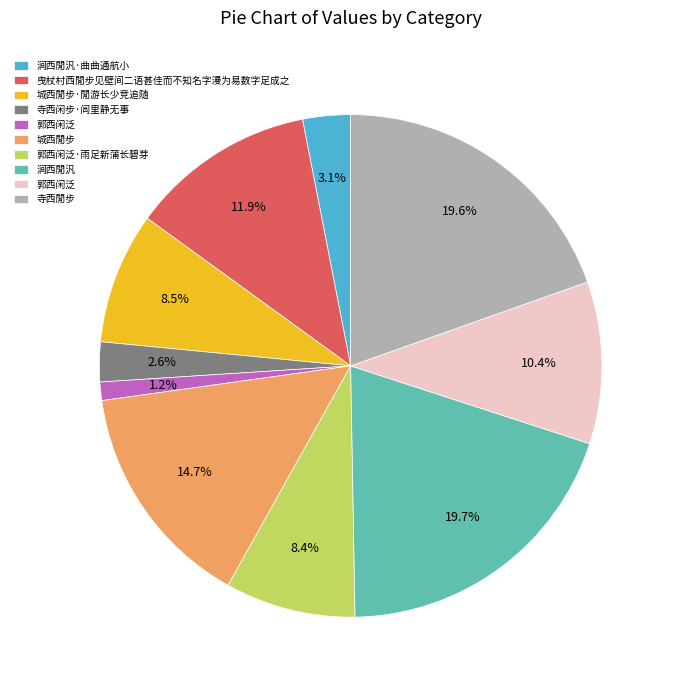

Is there a majority slice in this chart?

No